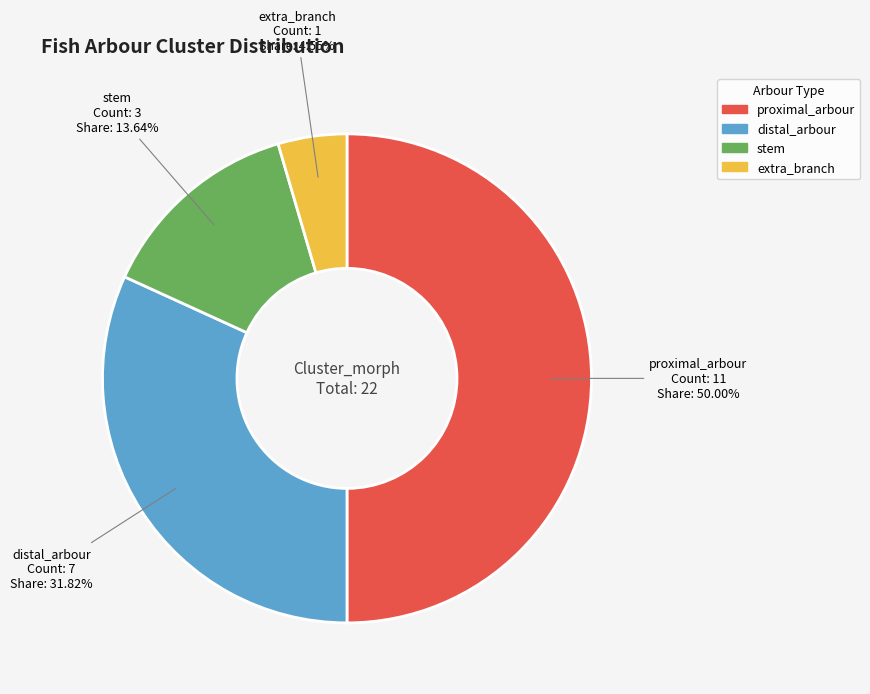

True or false: proximal_arbour accounts for 50% of the total.

True